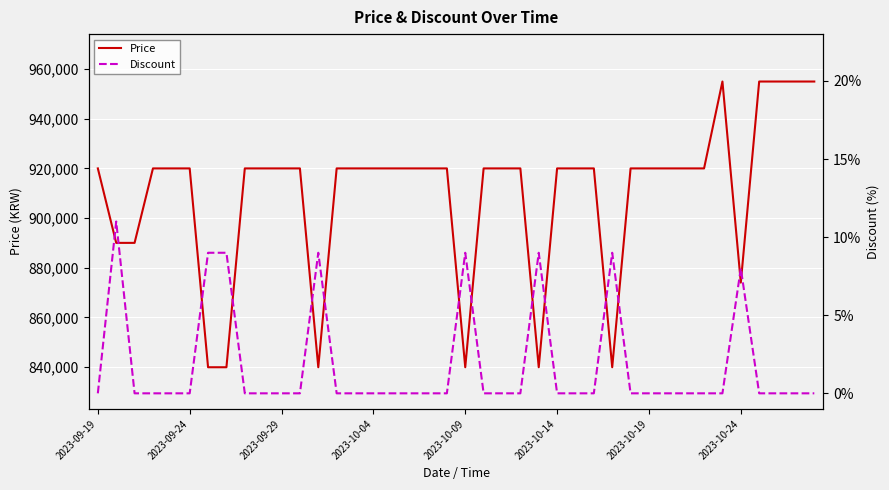

Is it true that Discount equals -6 at 8?

False